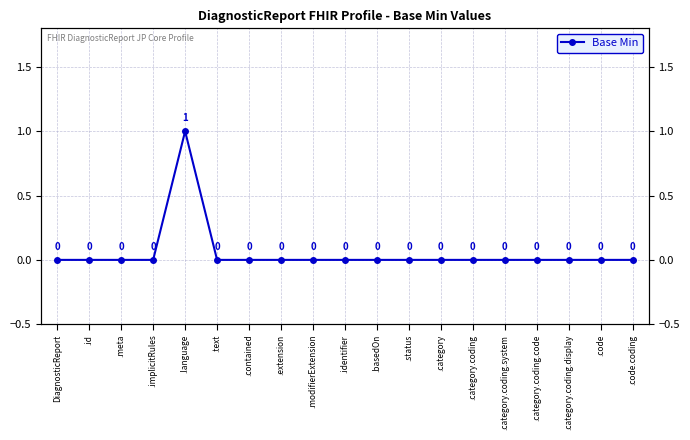

At which label is the value closest to 0?

DiagnosticReport